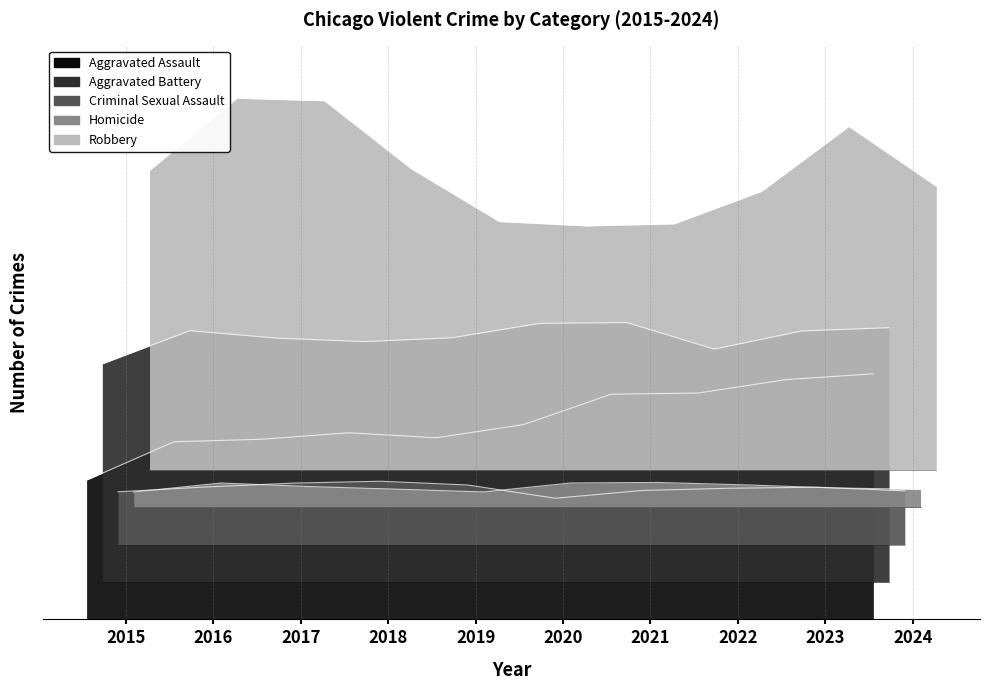

True or false: Robbery and Aggravated Assault cross at least once.

False